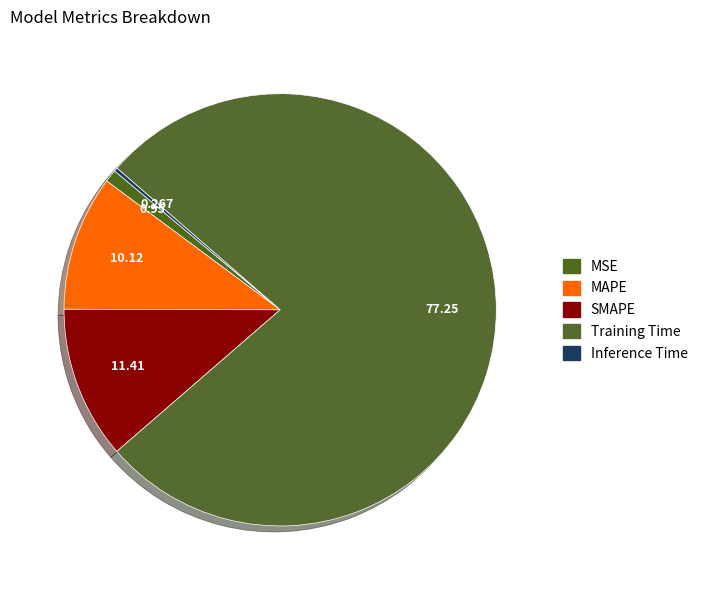

Does Training Time account for over 50% of the chart?

Yes